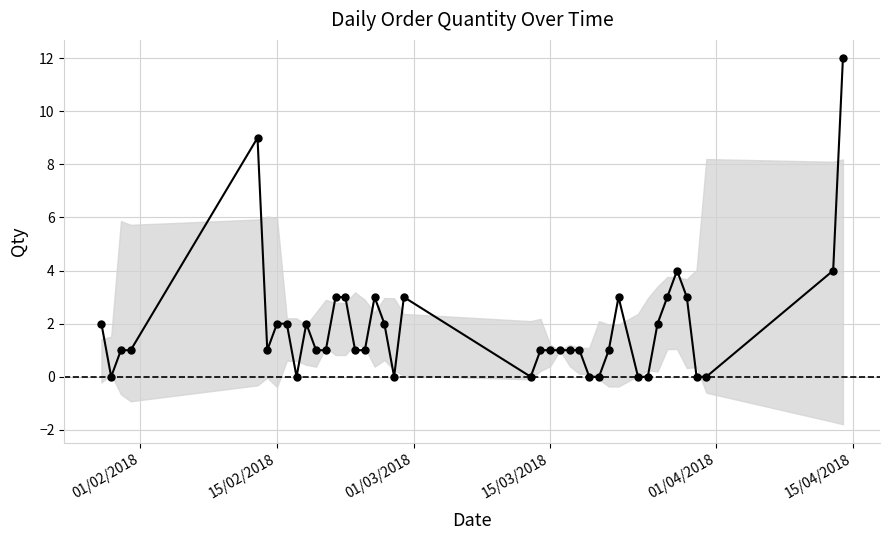

True or false: there are more than 2 points higher than both neighbors.

True